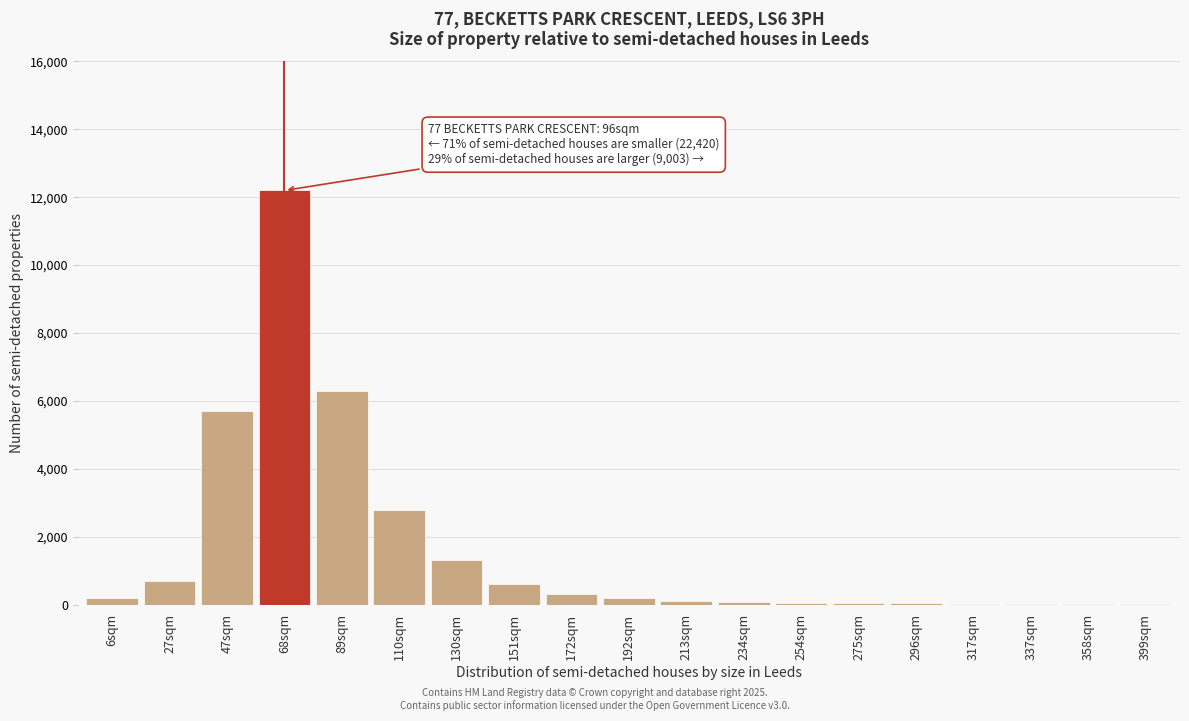

What is the greatest value displayed?

12200